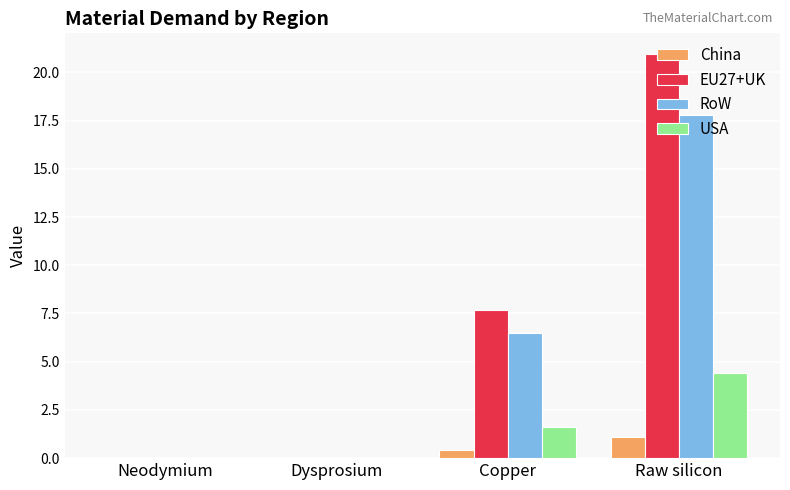

The value of EU27+UK at Copper is 7.7. True or false?

True